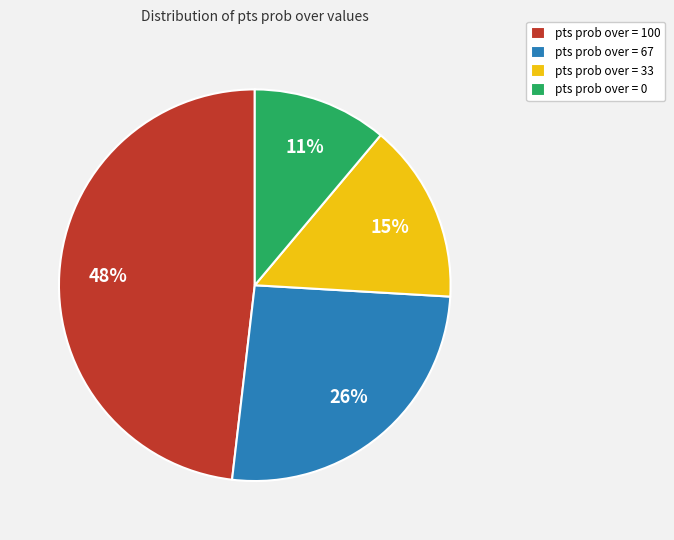

Do pts prob over = 0 and pts prob over = 67 together represent more than half of the pie?

No